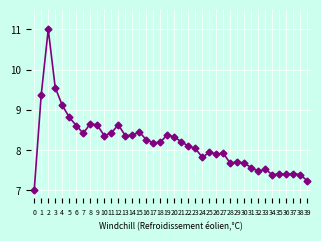

What is the ratio of the value at 14 to the value at 24?

1.1